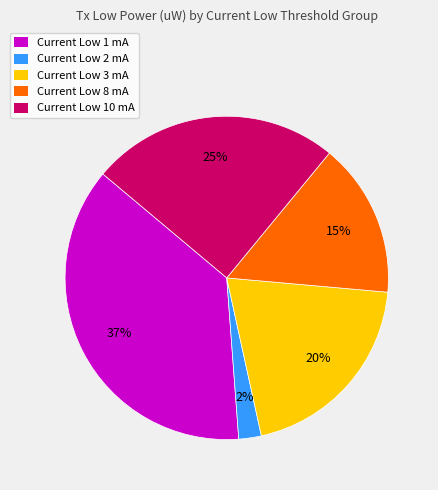

Is it true that Current Low 3 mA is 14% of the pie?

False